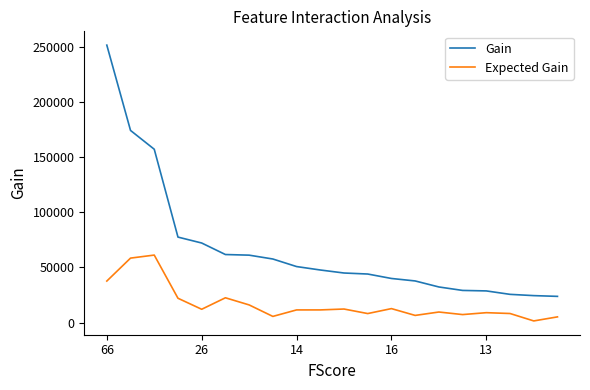

What is the highest value of the Gain series?

251264.3